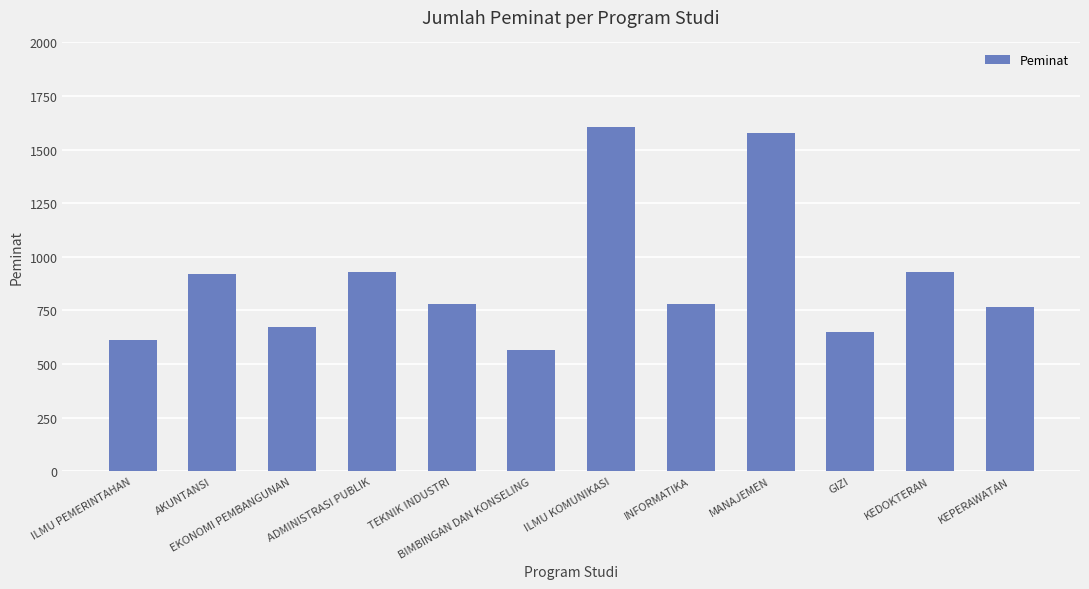

What is the greatest value displayed?

1607